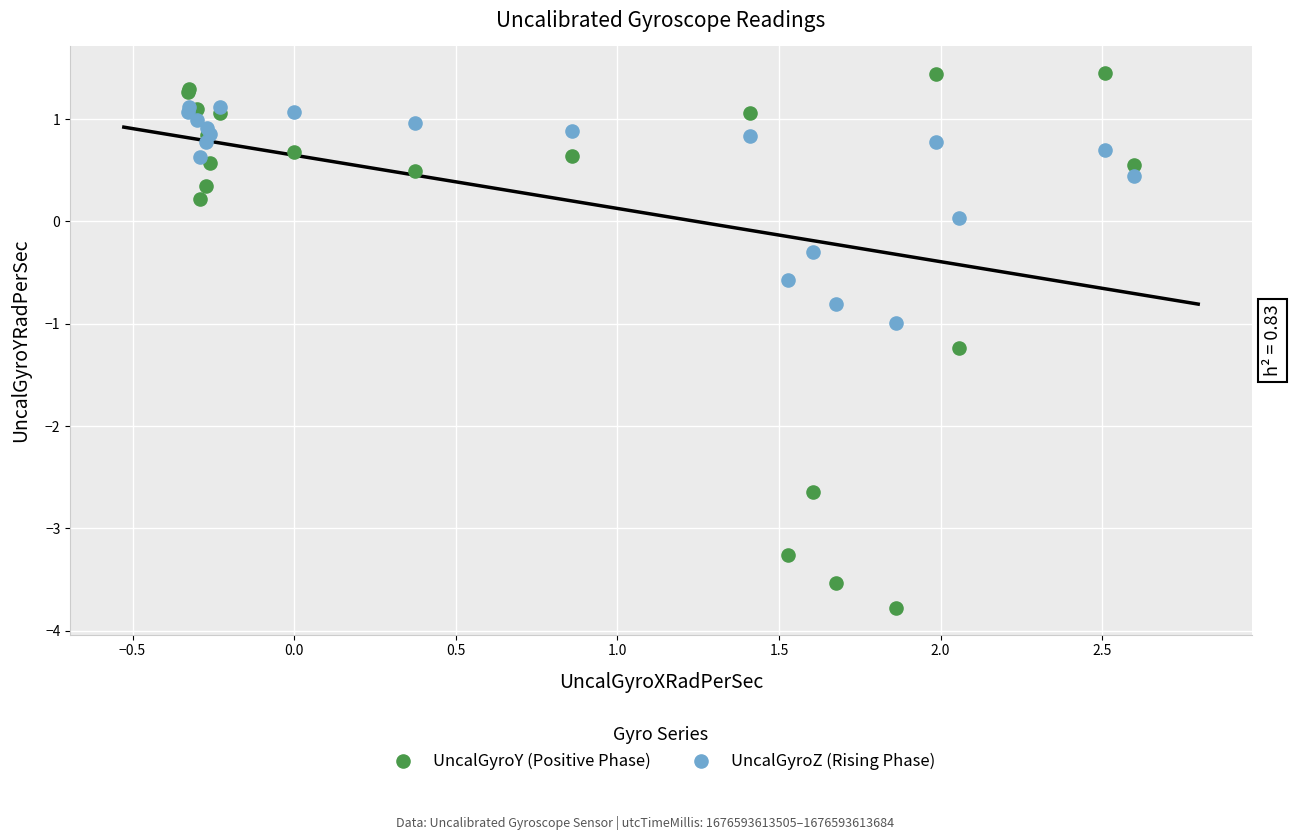

Which series reaches the minimum Y coordinate?

UncalGyroY (Positive Phase)